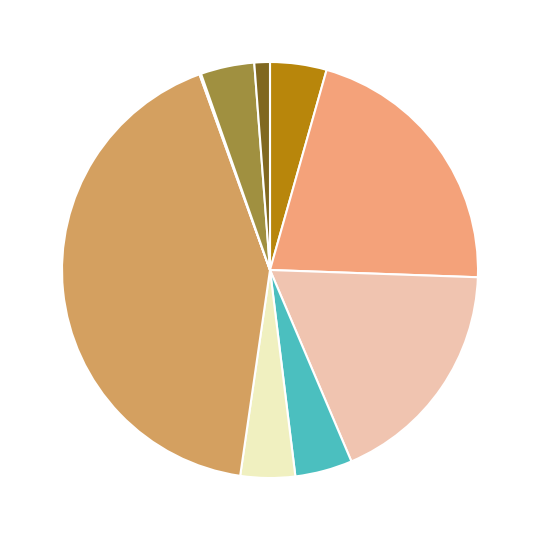

Is there a majority slice in this chart?

No